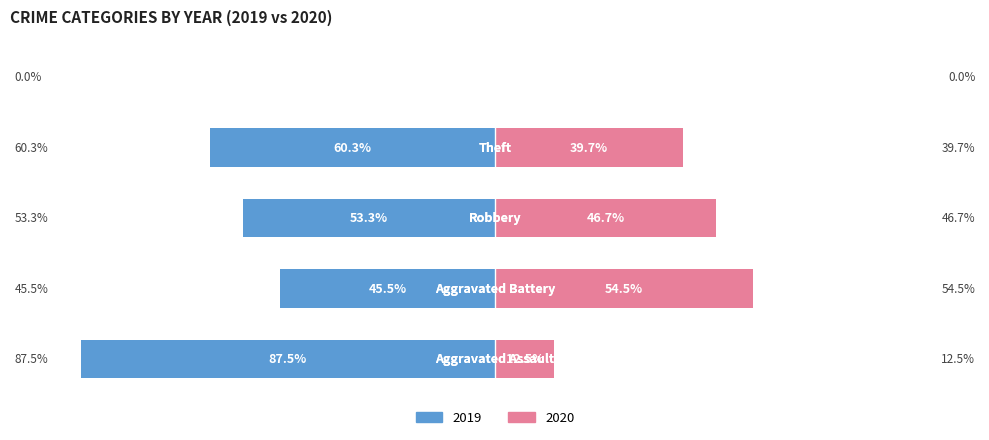

What are all the series names shown in the legend?

2019, 2020